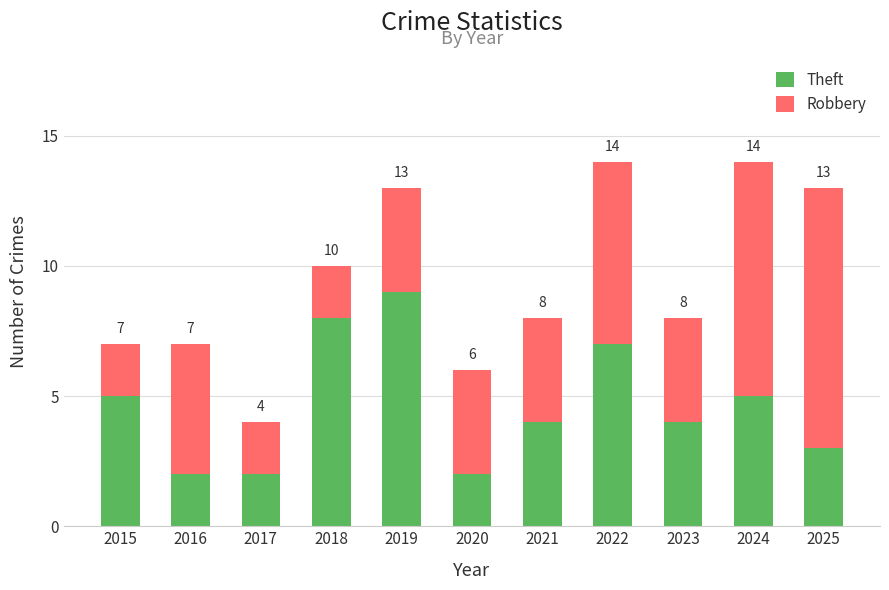

What value does the Theft series have at 2017?

2